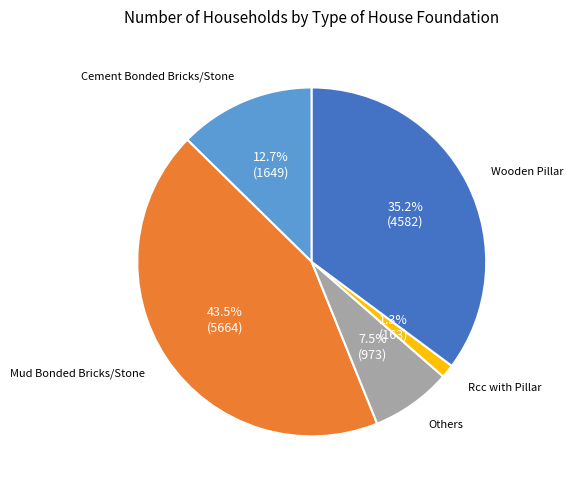

Is it true that Wooden Pillar is 44% of the pie?

False